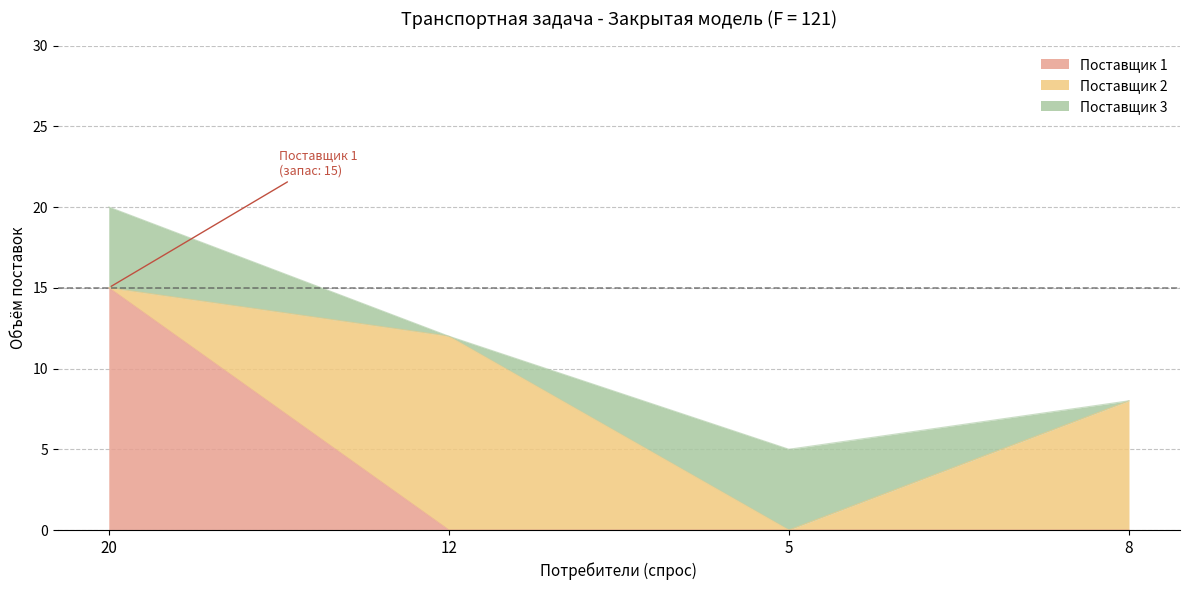

Reading left to right, what are all the values shown in this chart?

Поставщик 1: 20=15	12=0	5=0	8=0
Поставщик 2: 20=0	12=12	5=0	8=8
Поставщик 3: 20=5	12=0	5=5	8=0